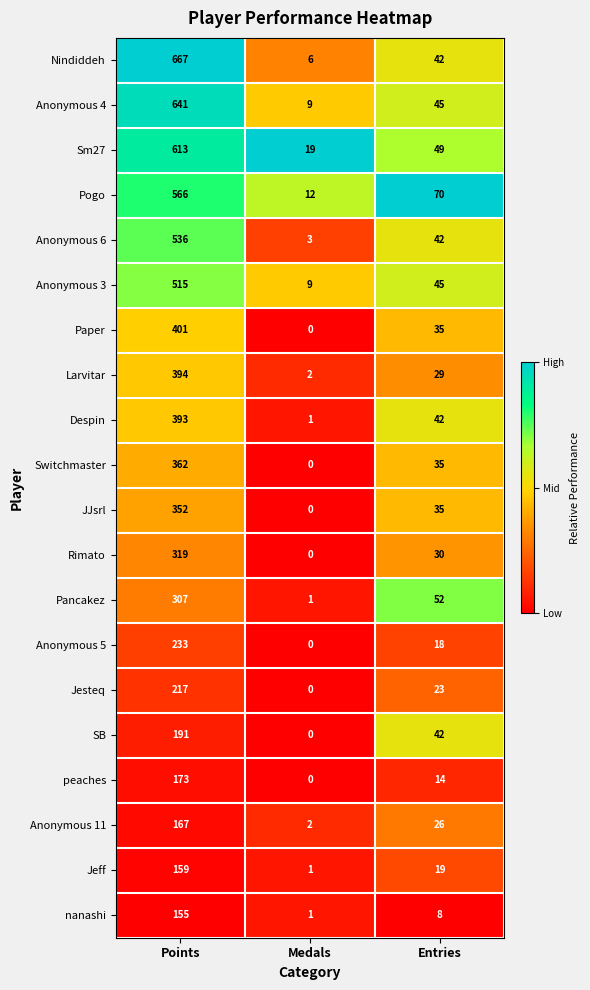

Is the value of Anonymous 4 at Entries greater than the value of peaches at Points?

No